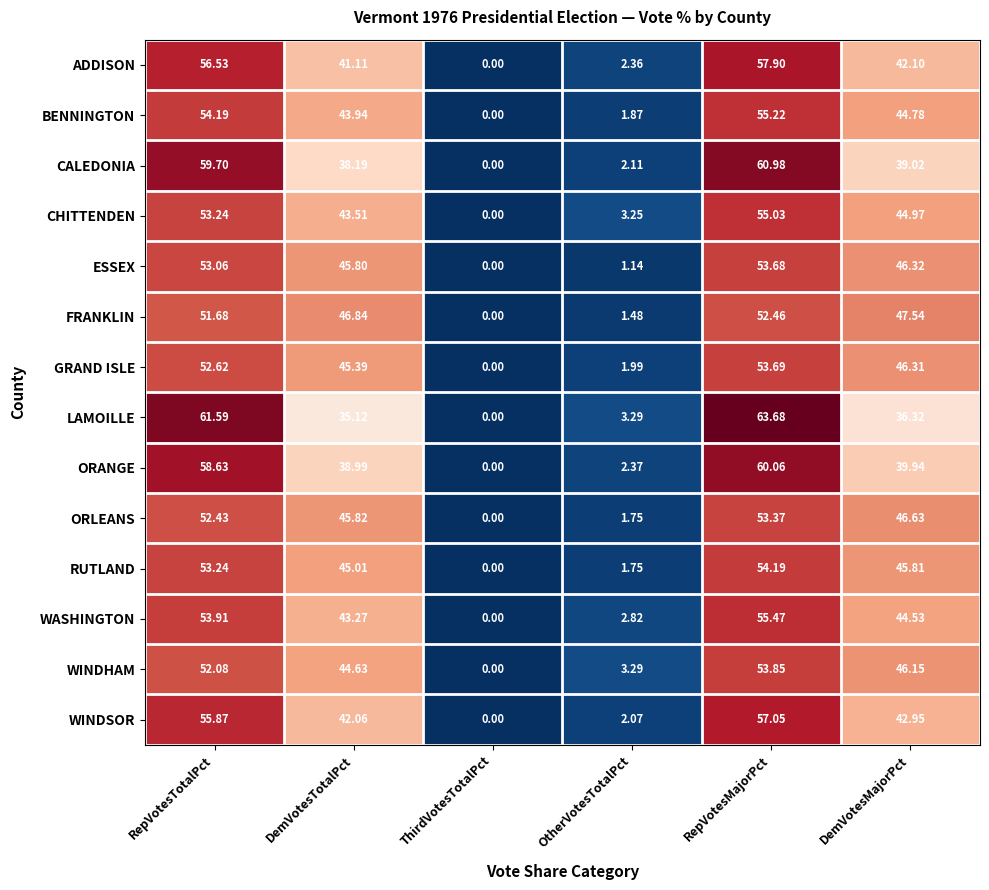

At which label is WINDHAM closest to 26?

DemVotesTotalPct